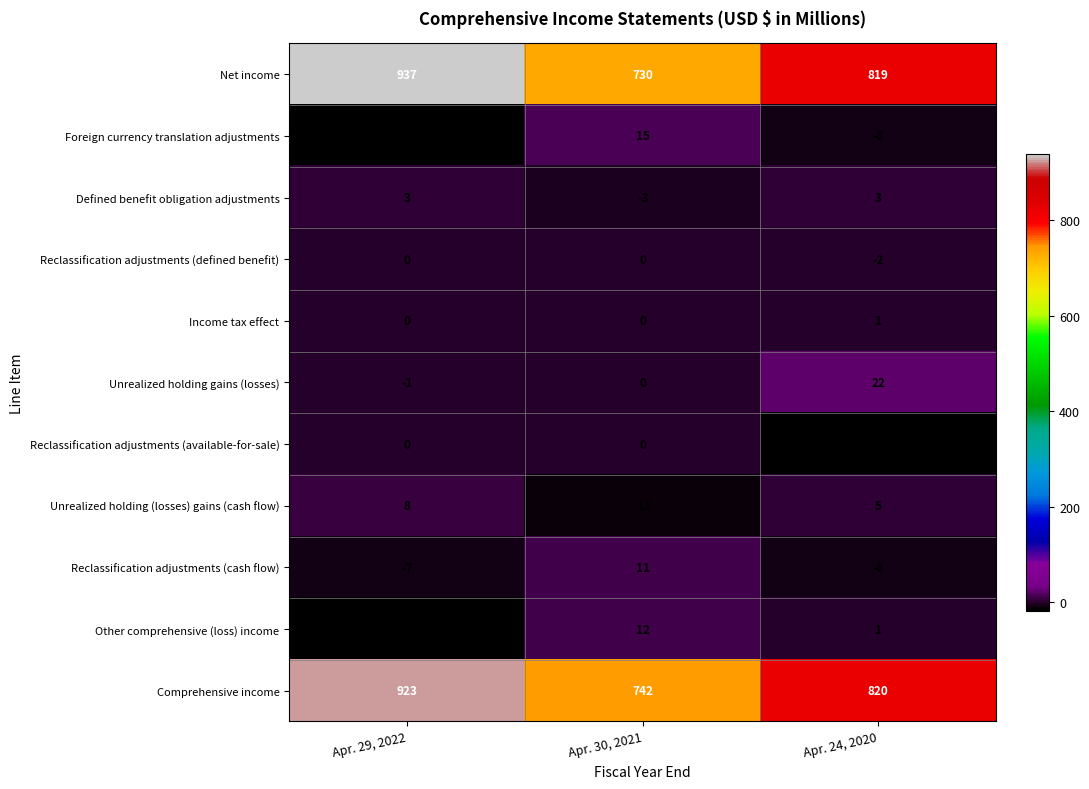

What is the difference between the Unrealized holding gains (losses) values at Apr. 29, 2022 and Apr. 24, 2020?

23